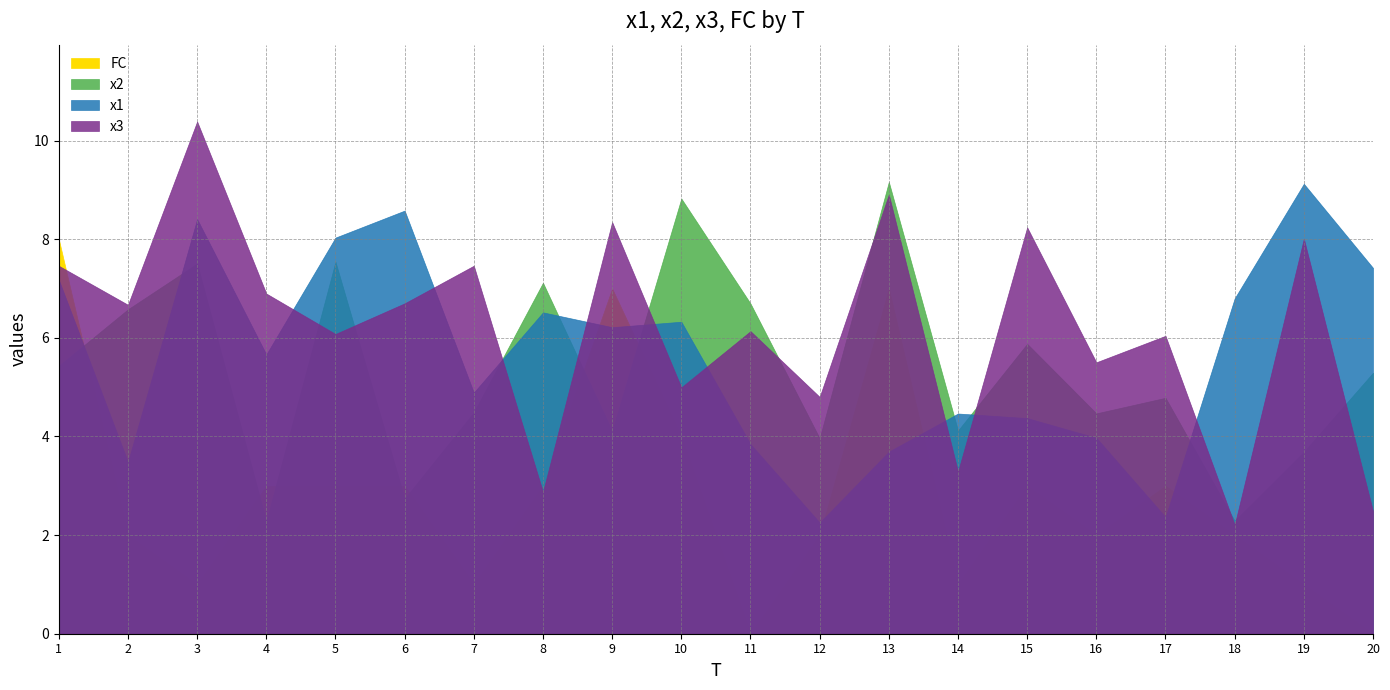

What is the approximate value of FC at 8?

3.0